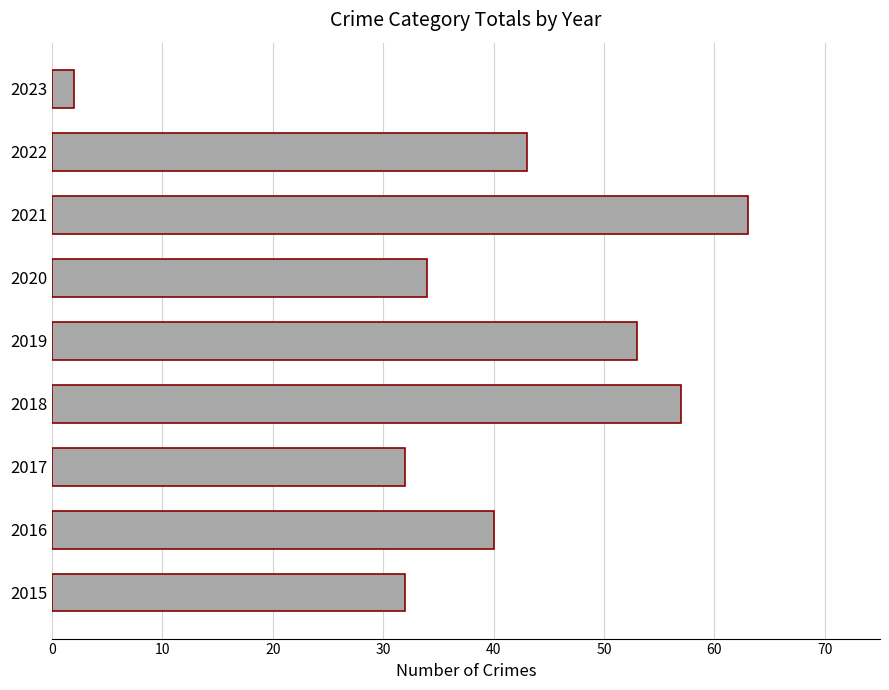

The value at 2021 is 63. True or false?

True